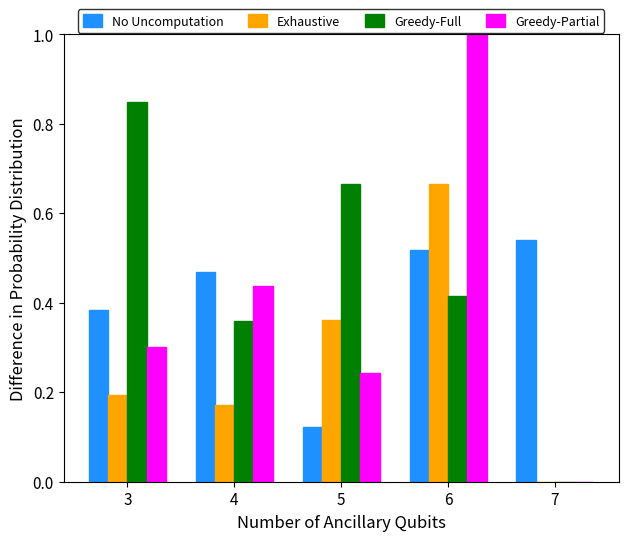

How many data points does each series have?

5